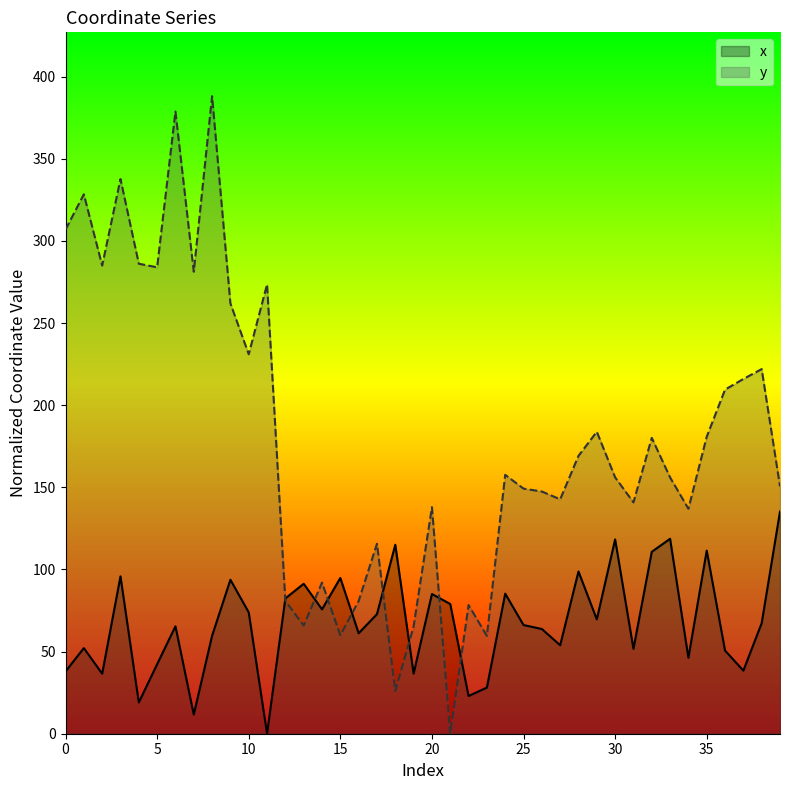

What is the approximate value of y at 34?

137.0